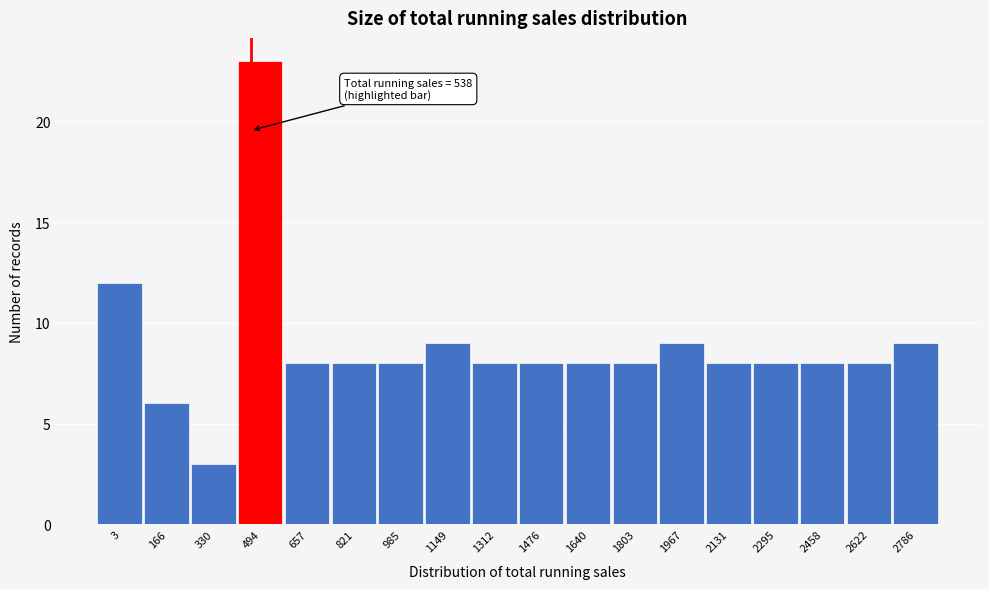

Reading right to left, list all the values displayed in this chart.

2786=9	2622=8	2458=8	2295=8	2131=8	1967=9	1803=8	1640=8	1476=8	1312=8	1149=9	985=8	821=8	657=8	494=23	330=3	166=6	3=12